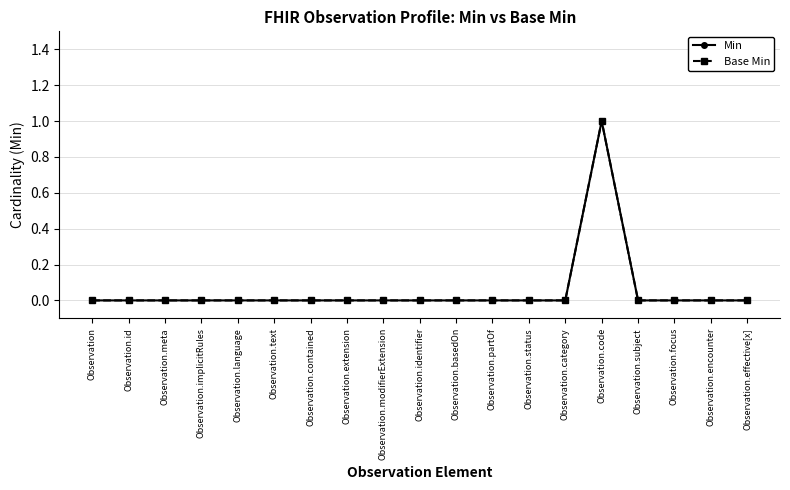

Does the chart have visible grid lines?

Yes